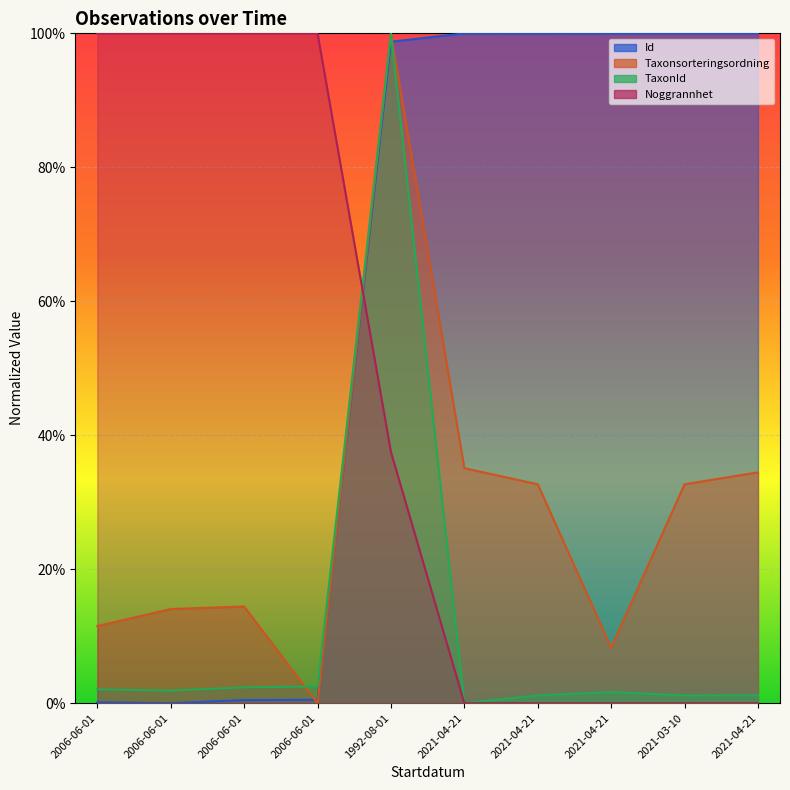

What is the difference between the Noggrannhet values at 2006-06-01 and 1992-08-01?

0.6